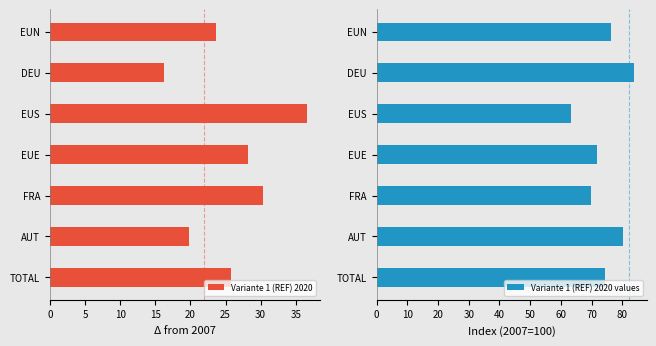

How many distinct data groups are displayed?

2